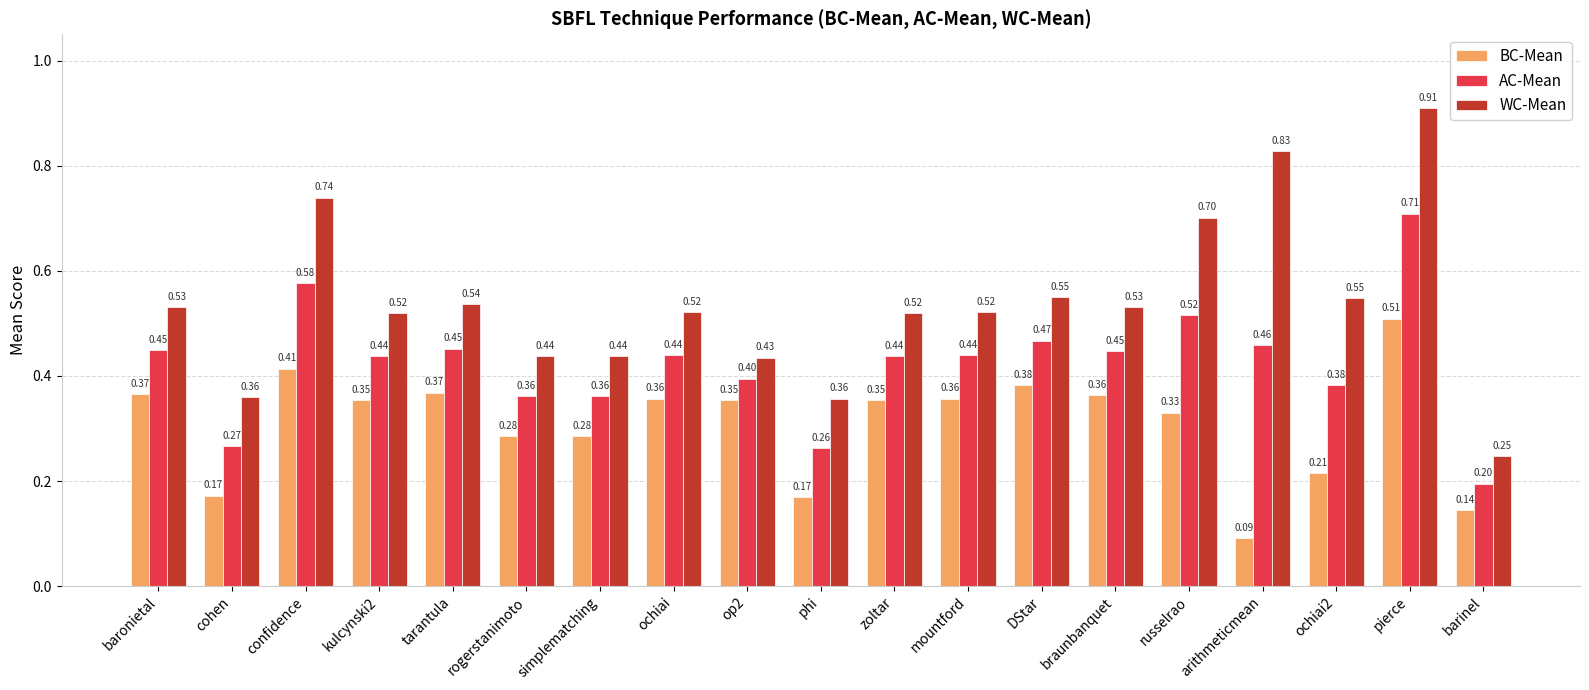

What is the label of the 6th bar from the right?

braunbanquet